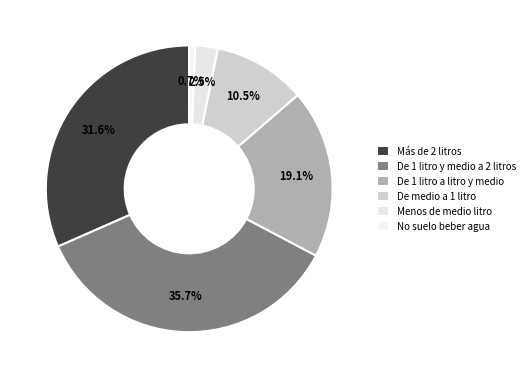

How many segments does this pie chart have?

6